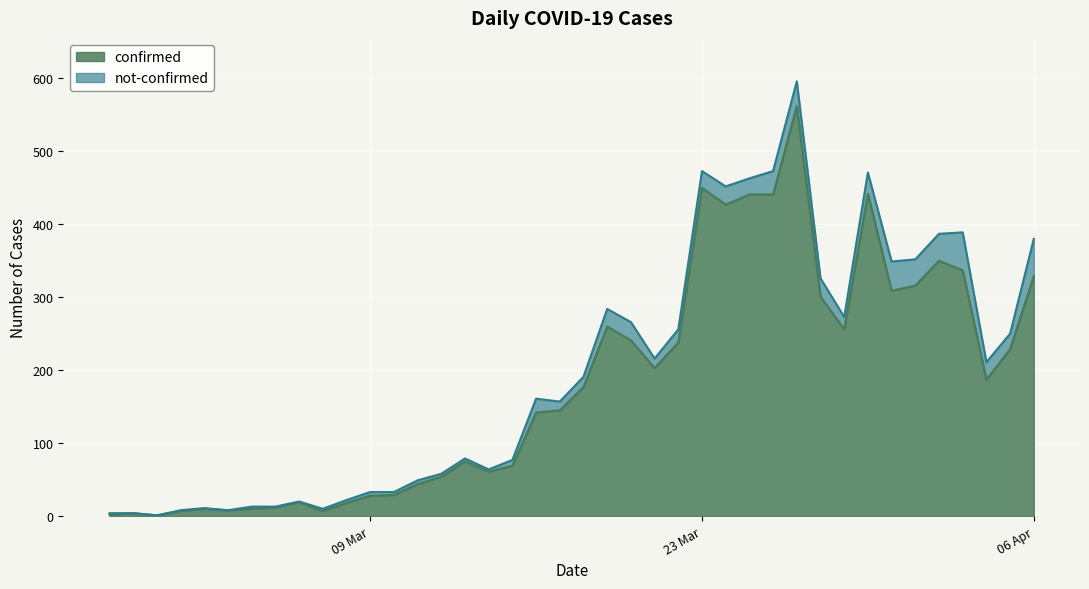

At which category does the data reach its first local valley?

2020-02-29